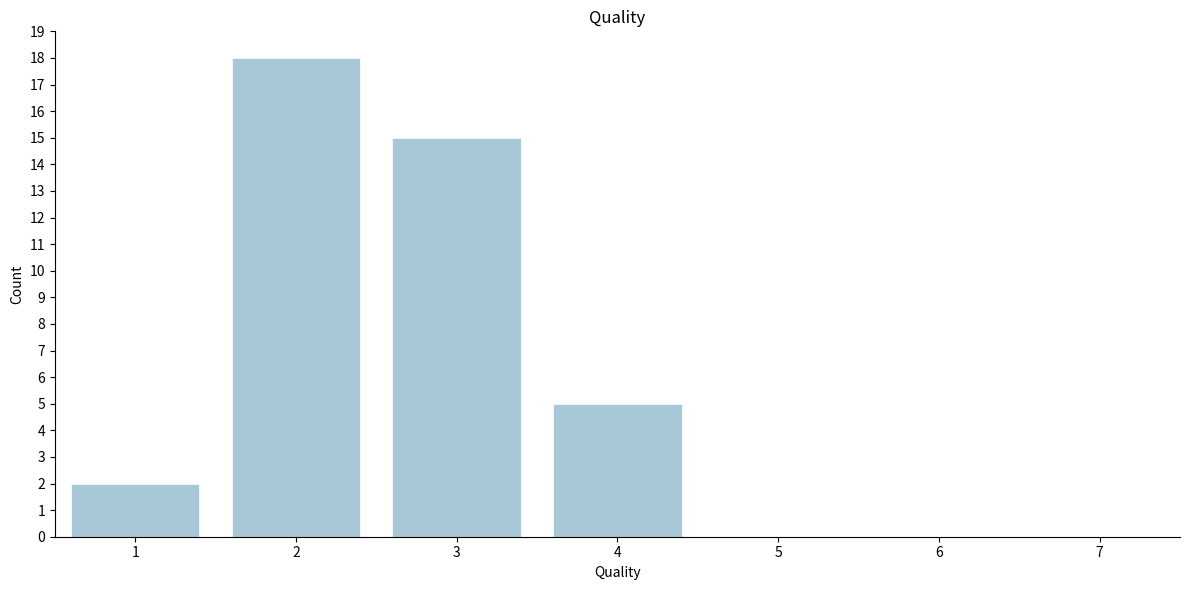

Reading left to right, list all the values displayed in this chart.

1=2	2=18	3=15	4=5	5=0	6=0	7=0